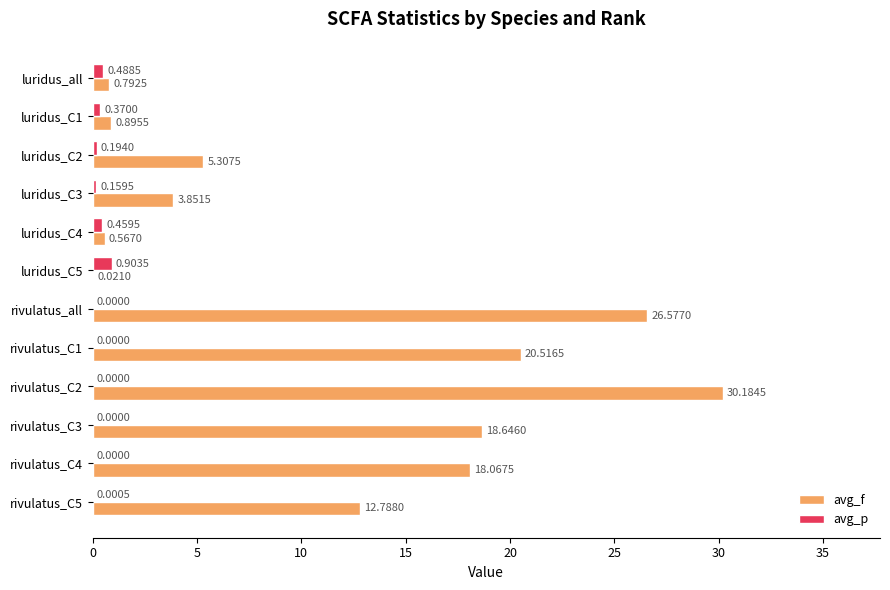

What is the sum of all avg_p values?

2.6